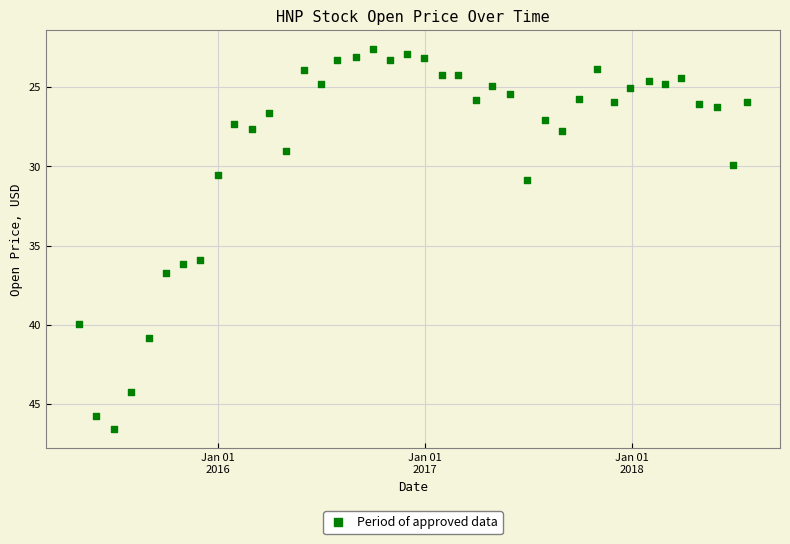

What is the range of Y values (max minus min)?

24.0